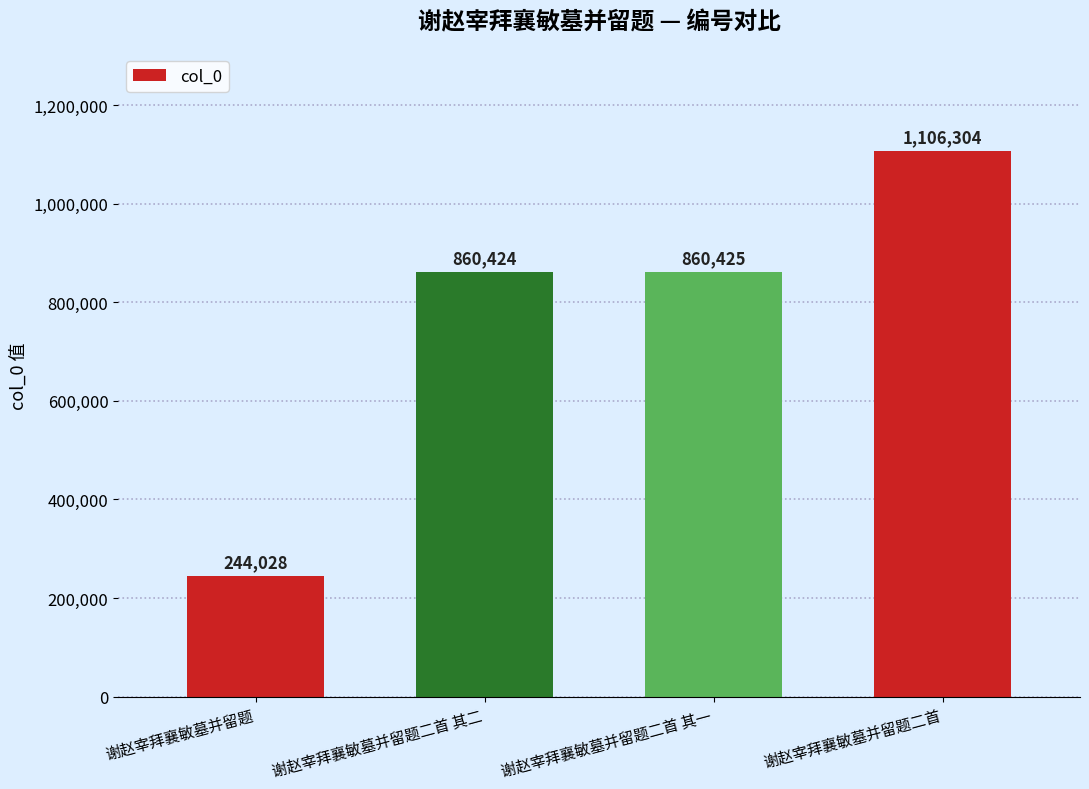

Approximately how many times larger is the value at 谢赵宰拜襄敏墓并留题二首 compared to 谢赵宰拜襄敏墓并留题二首 其一?

1.3